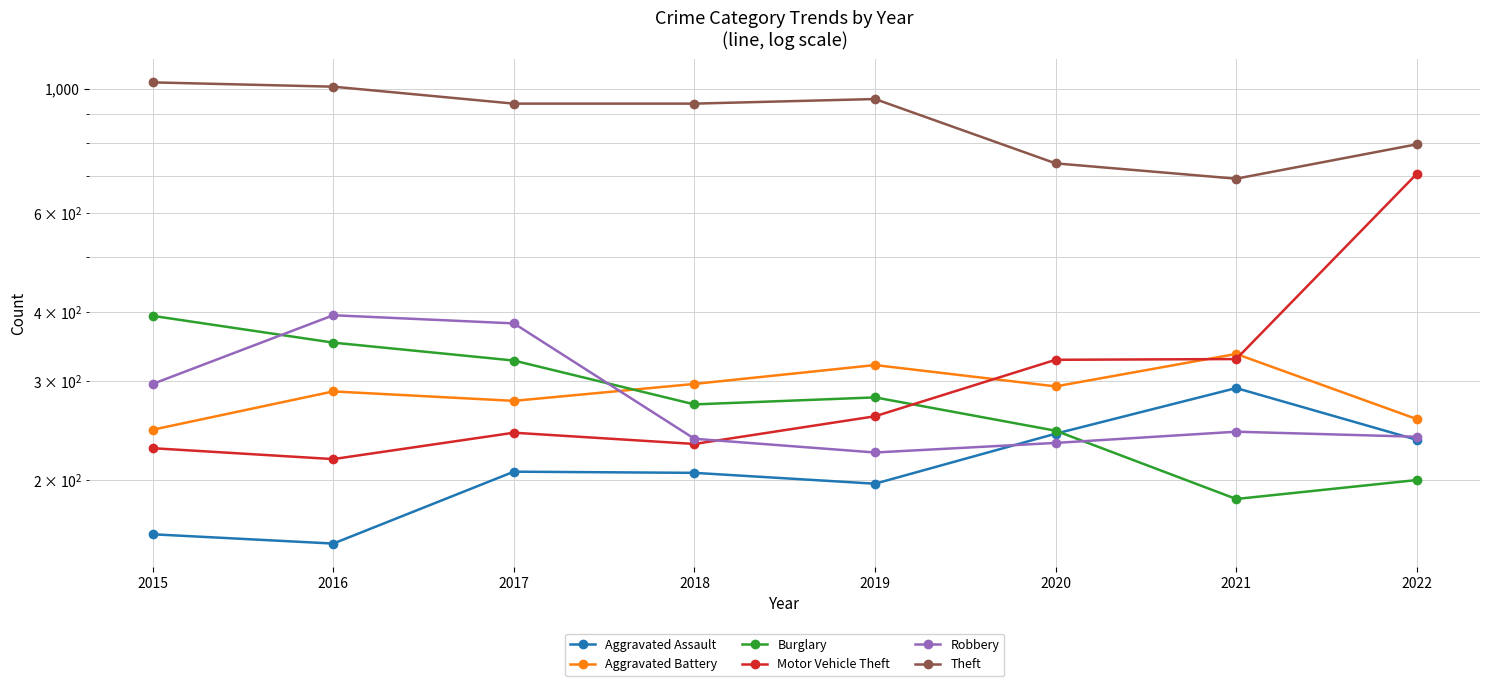

Which series ends up on top after the final intersection of Burglary and Motor Vehicle Theft?

Motor Vehicle Theft